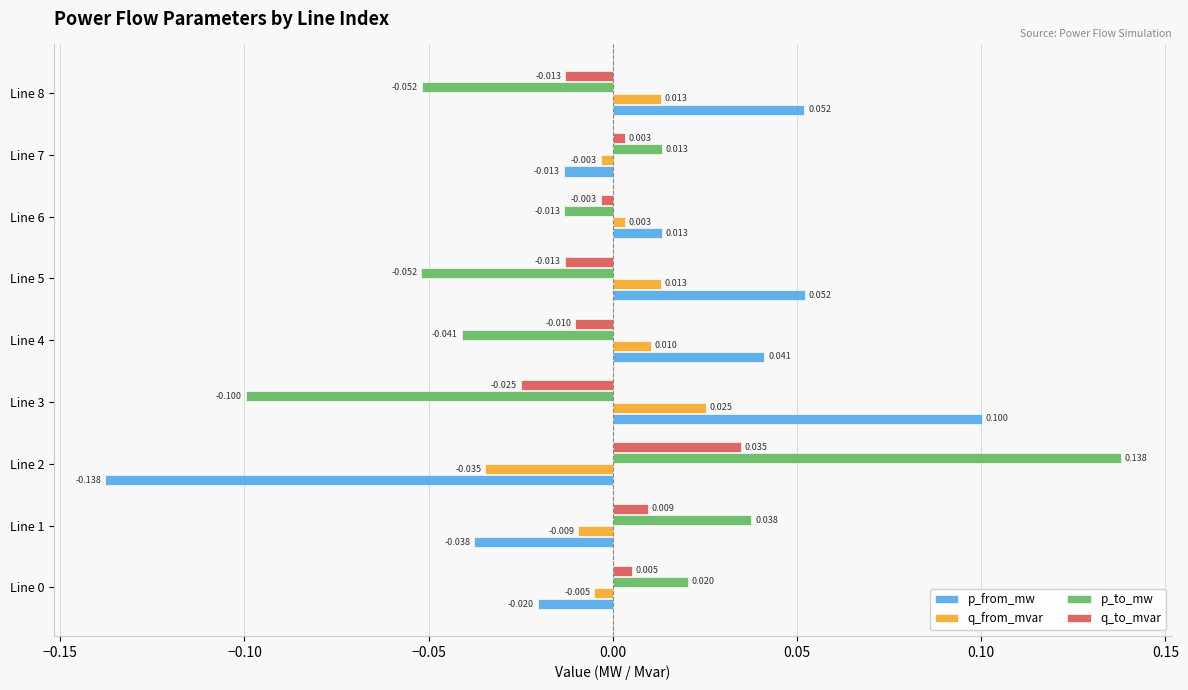

Rank the series by their average value, from lowest to highest.

p_to_mw, q_to_mvar, q_from_mvar, p_from_mw